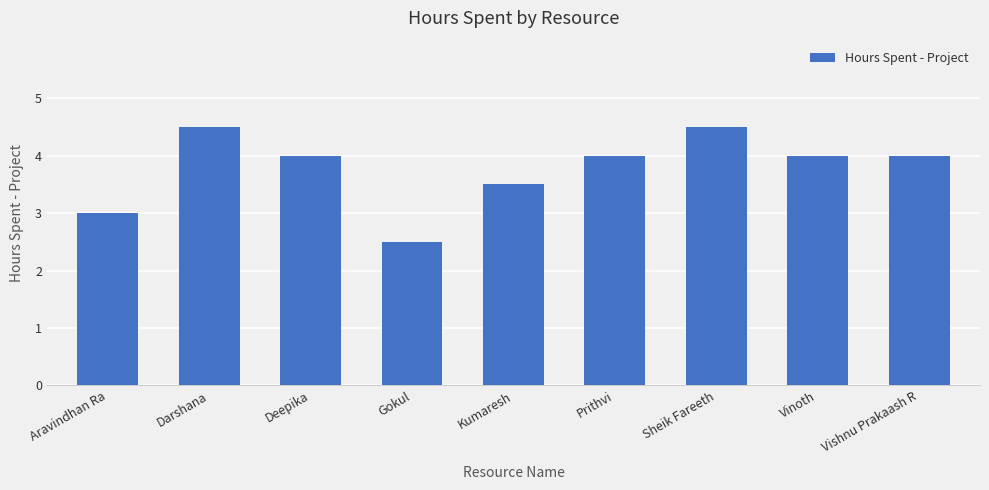

The chart shows a value of 6.6 at Vinoth. True or false?

False